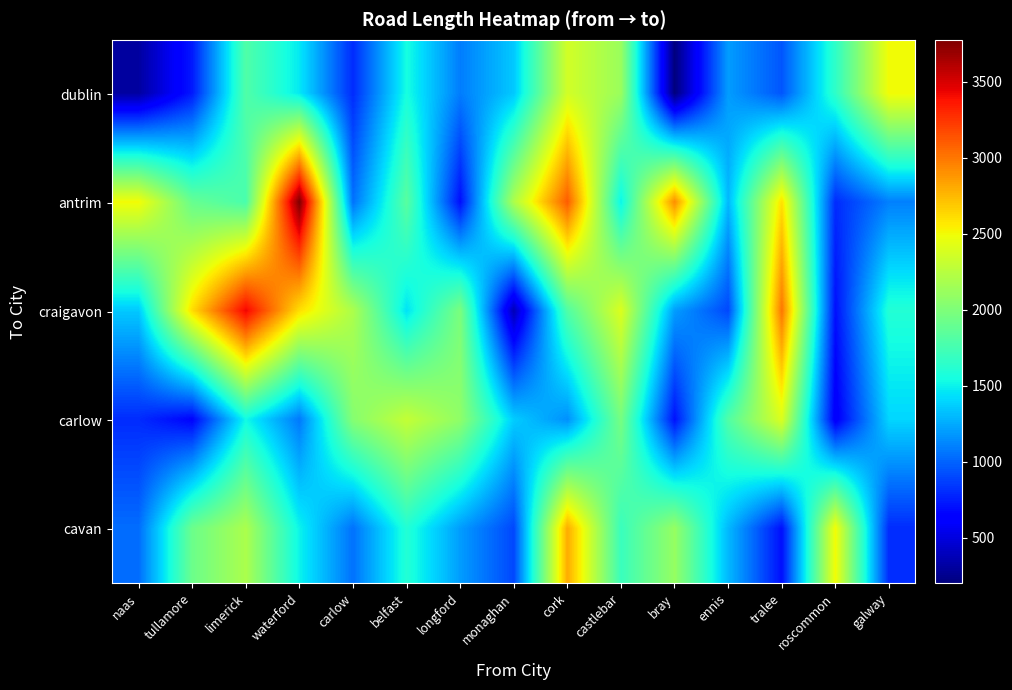

What is the maximum value shown in the chart?

3774.1